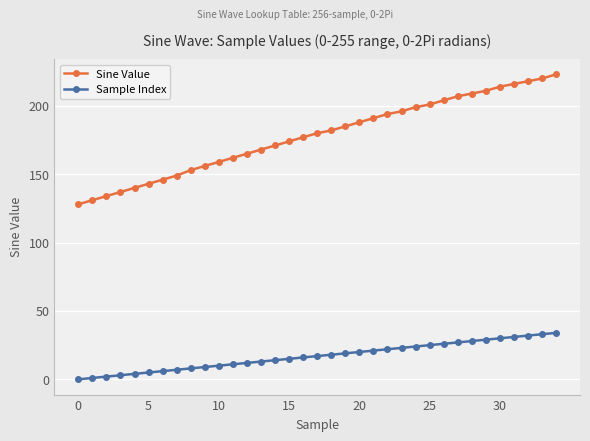

True or false: Sine Value and Sample Index cross at least once.

False